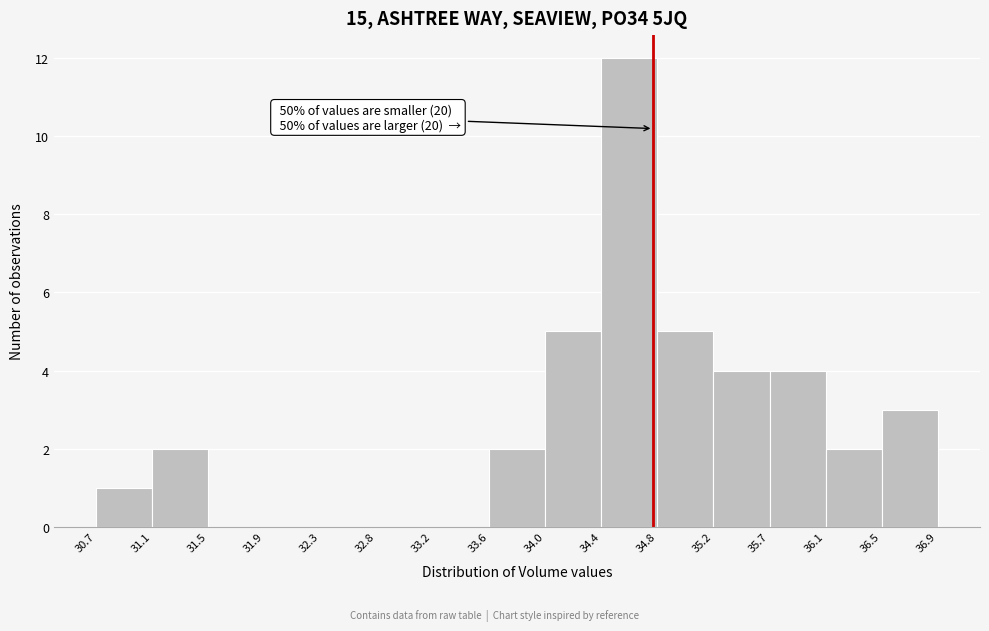

Over which range of the x-axis is the bar tallest?

34.4 to 34.8